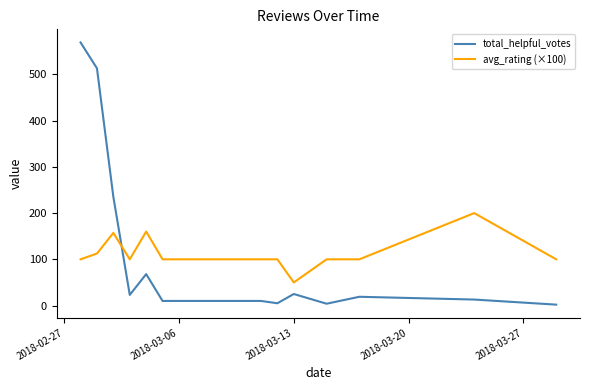

What is the difference between the maximum and minimum values in the avg_rating (×100) series?

150.0